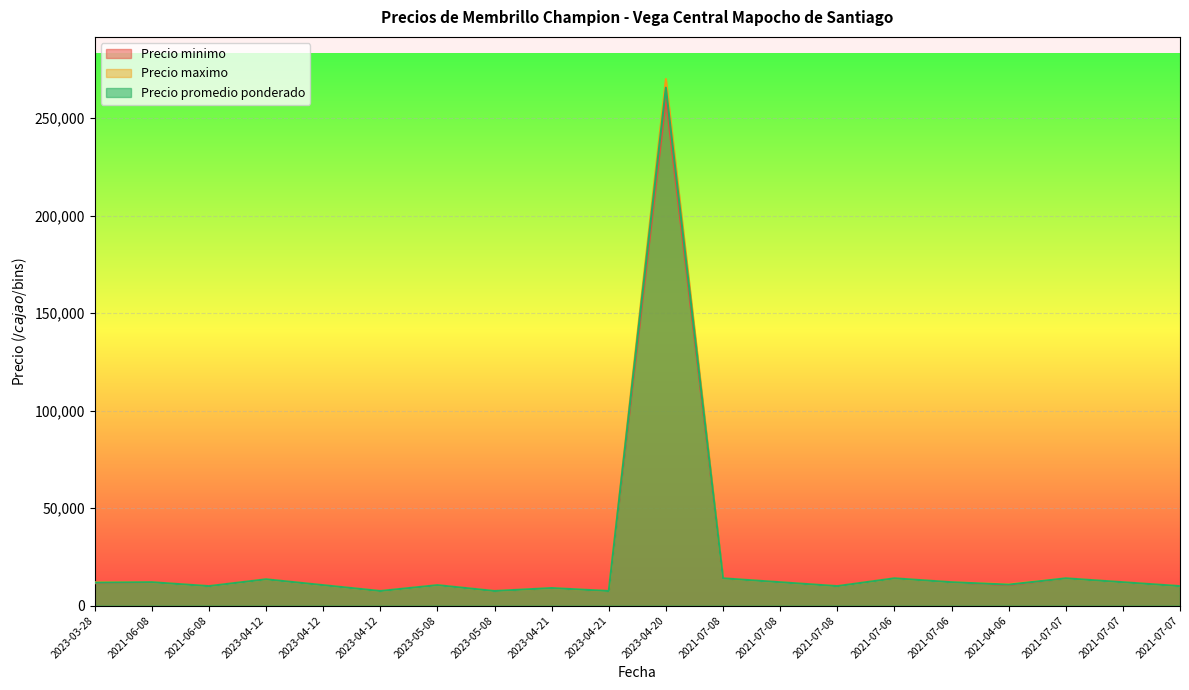

True or false: Precio maximo has a value of 14964 at 2021-04-06.

False